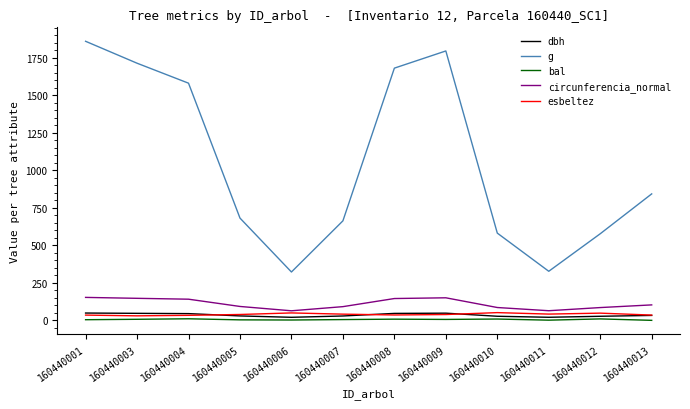

Which series has the largest total across all categories?

g